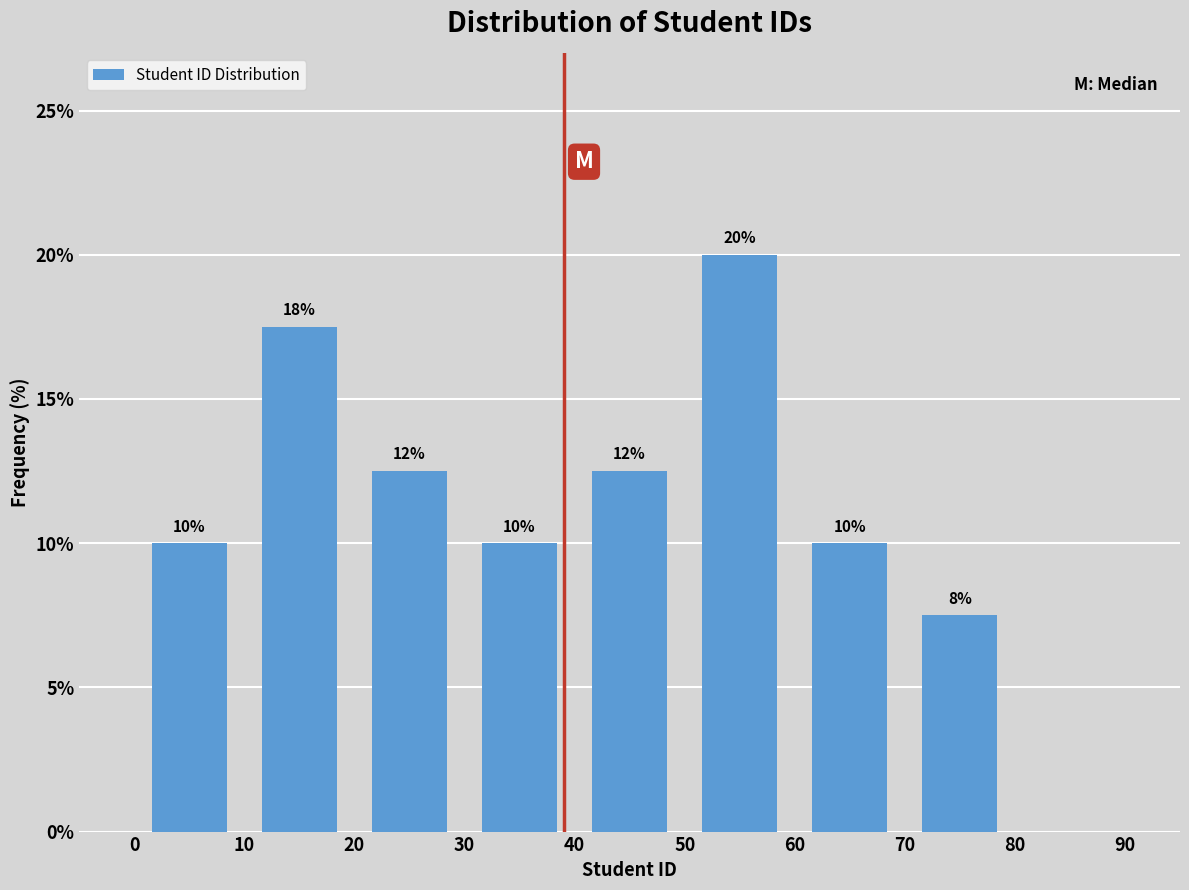

Which range on the x-axis has the tallest bar?

50 to 60